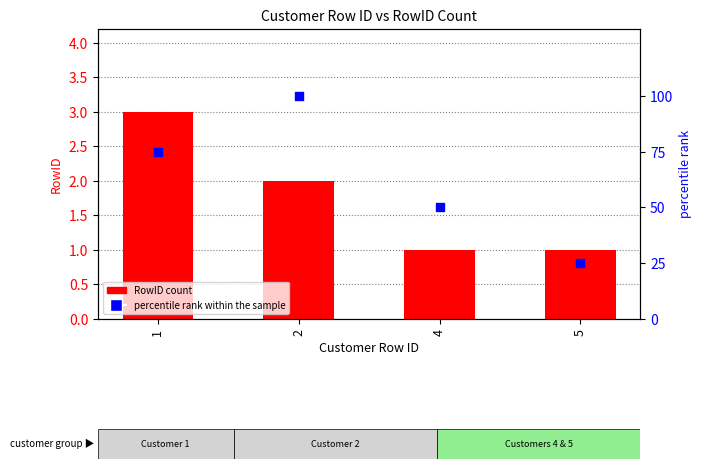

Which series reaches the maximum Y coordinate?

percentile rank within the sample